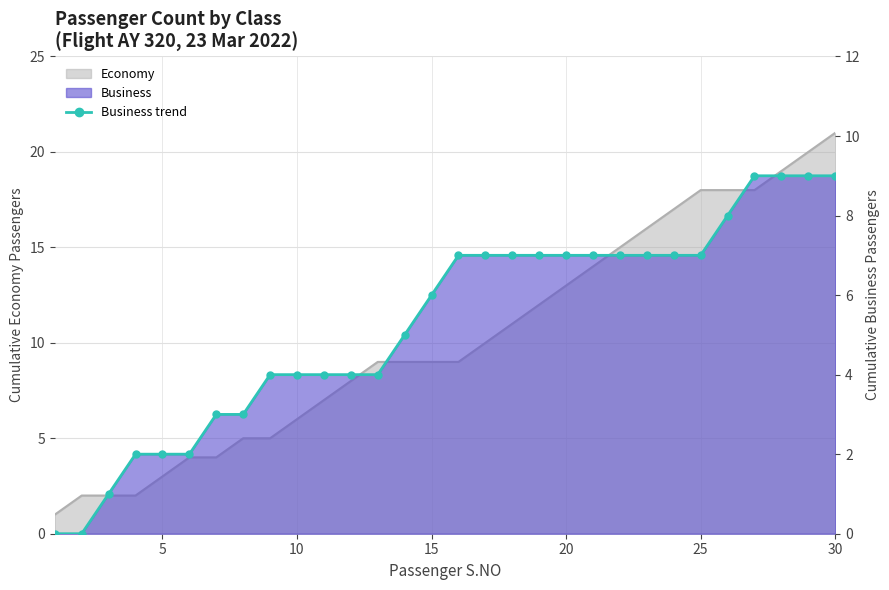

Reading left to right, extract all data points from this chart.

0	0	1	2	2	2	3	3	4	4	4	4	4	5	6	7	7	7	7	7	7	7	7	7	7	8	9	9	9	9